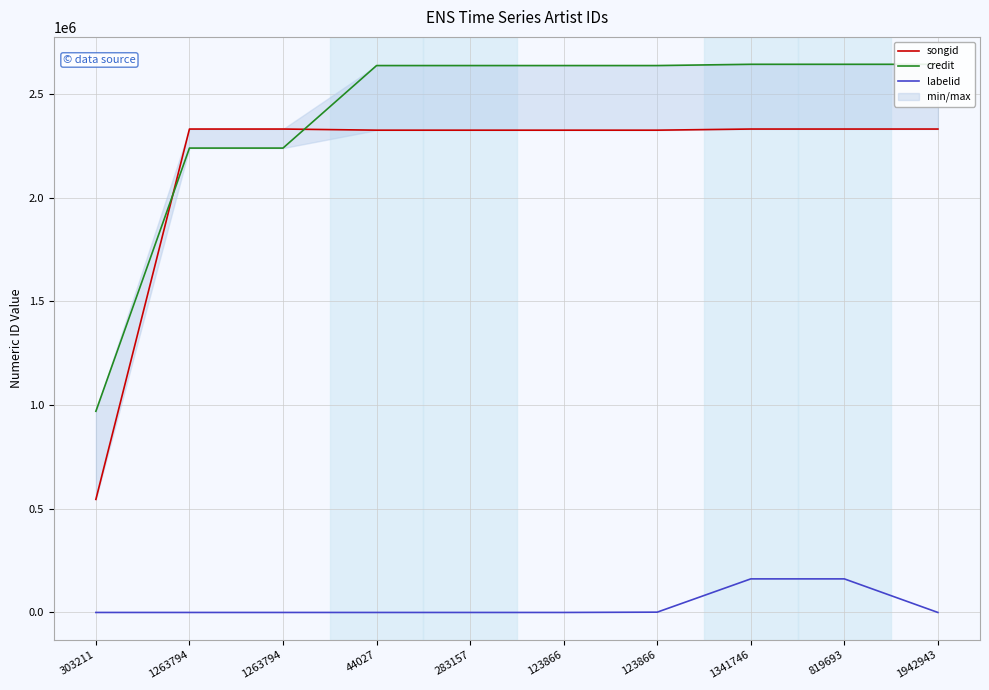

True or false: songid and labelid intersect in this chart.

False